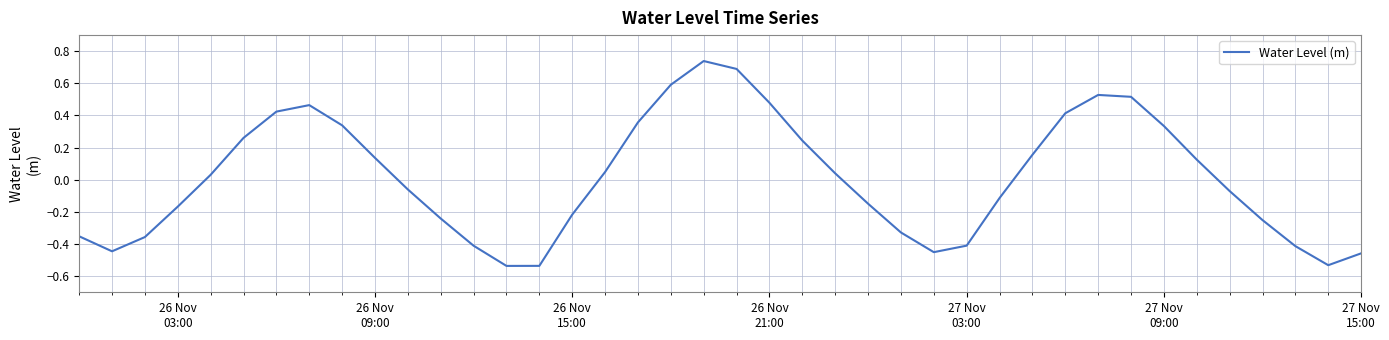

How many categories are shown in the chart?

40